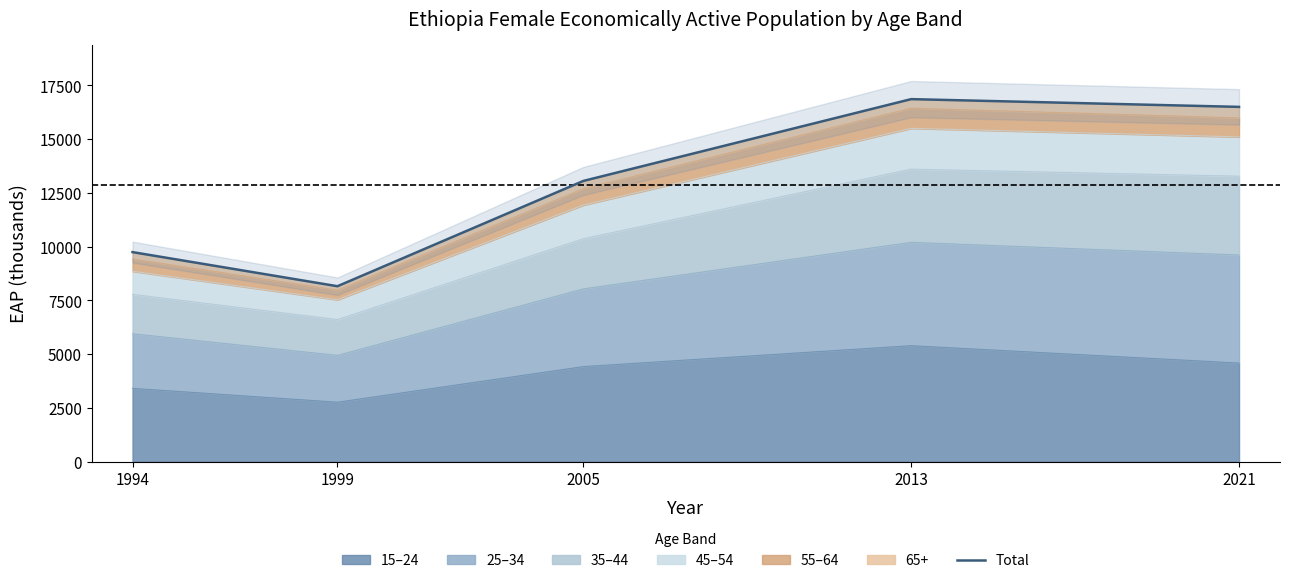

What is the difference between the second highest and minimum values?

8340.6